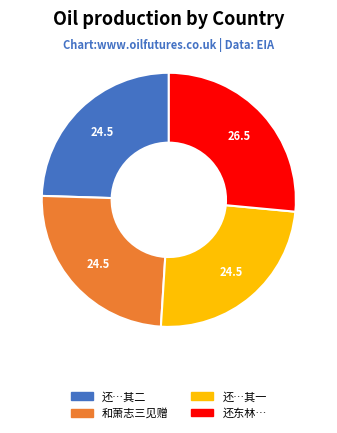

Is there any slice that represents more than half of the pie?

No